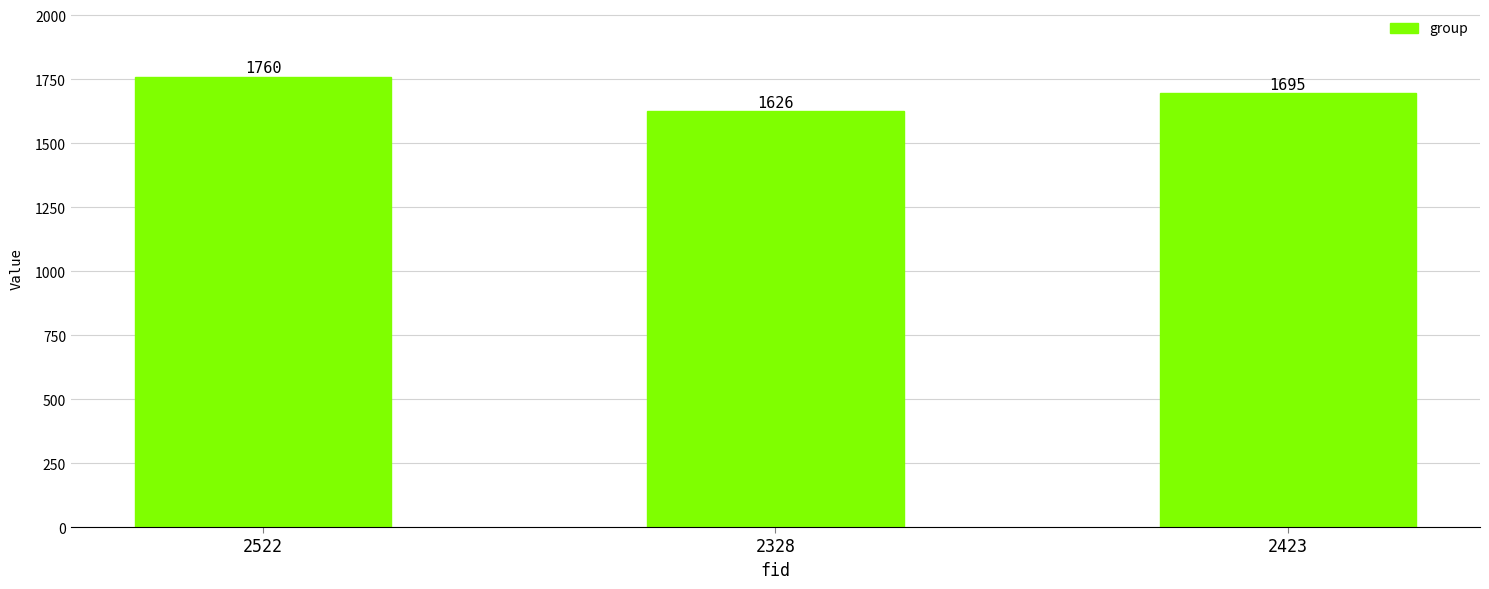

What is the value of the 1st bar from the left?

1760